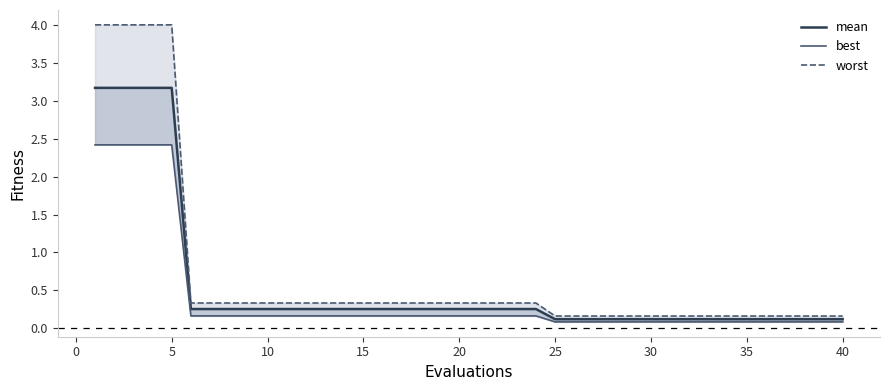

Rank the series by their maximum value, from highest to lowest.

worst, mean, best